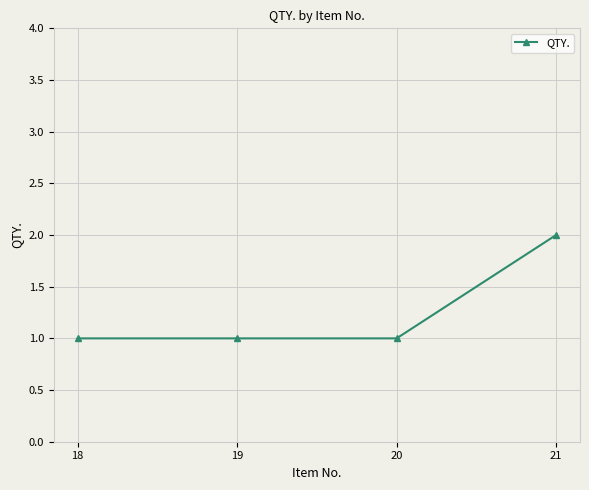

Is it true that the value at 20 is 1?

True